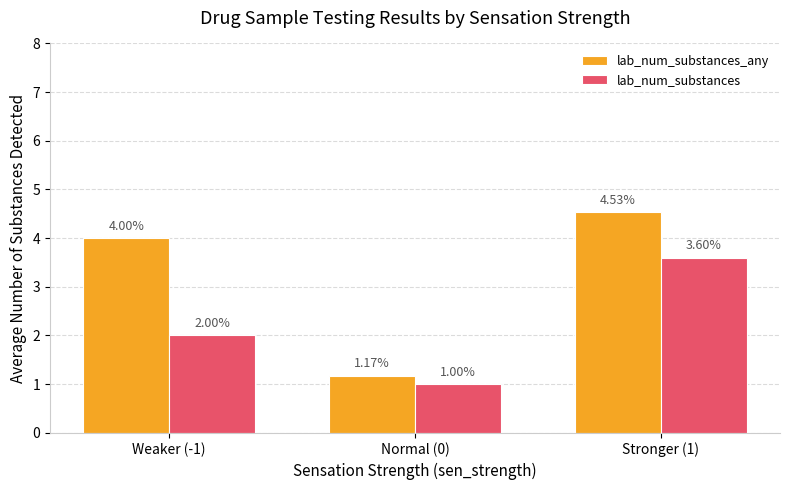

Between Normal (0) and Stronger (1), which series saw the biggest shift?

lab_num_substances_any